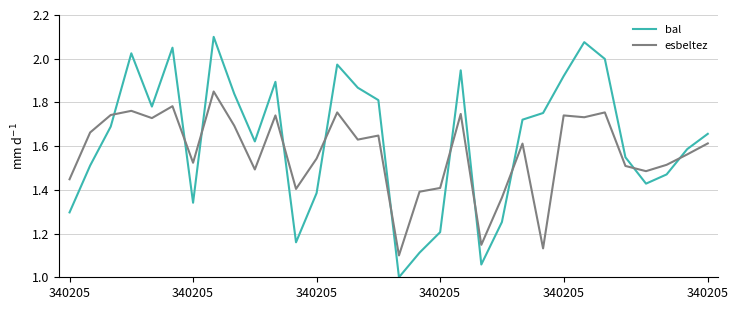

How many lines are shown in the chart?

2